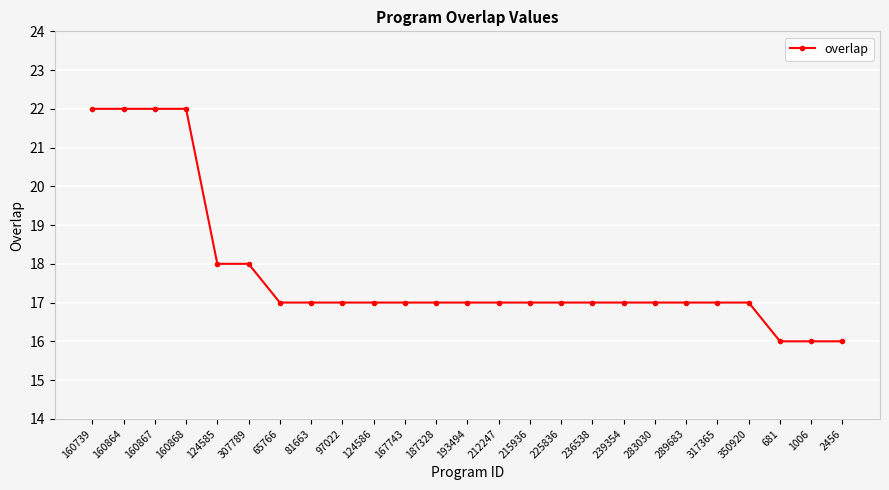

What is the approximate value at 124586?

17